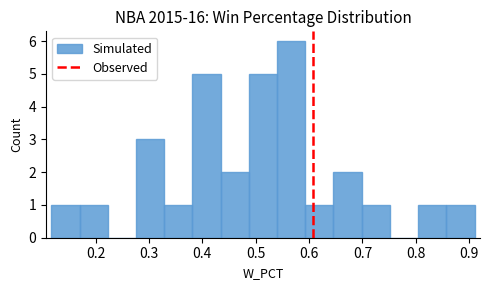

How tall is the bar that spans 0.70 to 0.75 on the x-axis? Neither the bar edges nor the heights are printed on the chart, so give them approximately, as read against the axes.

1